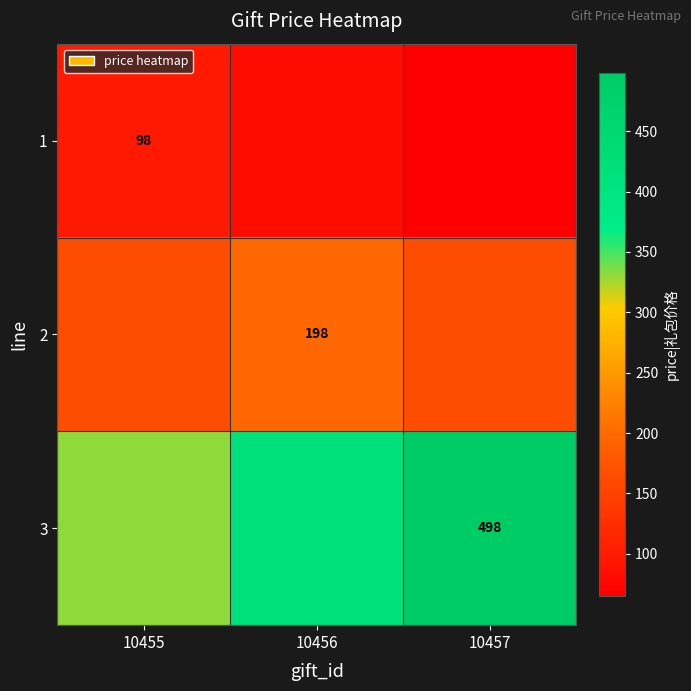

Rank the series by their maximum value, from highest to lowest.

3, 2, 1